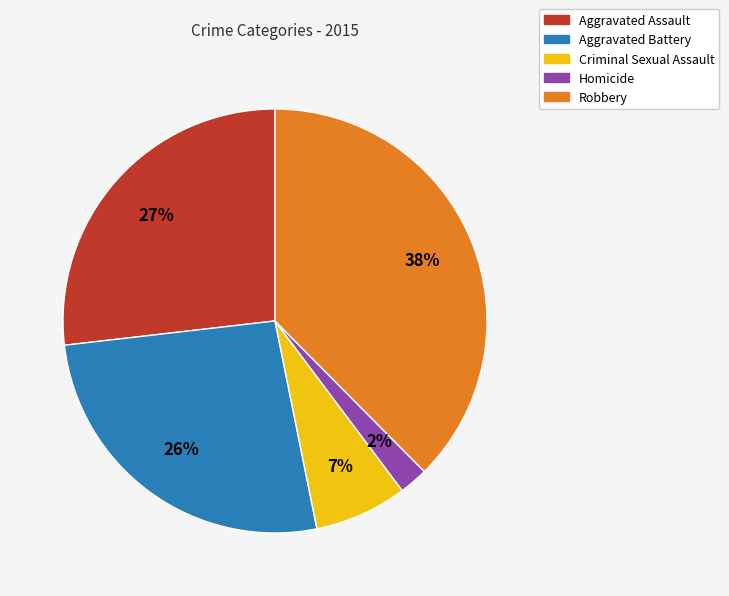

Do Criminal Sexual Assault and Aggravated Battery together represent more than half of the pie?

No